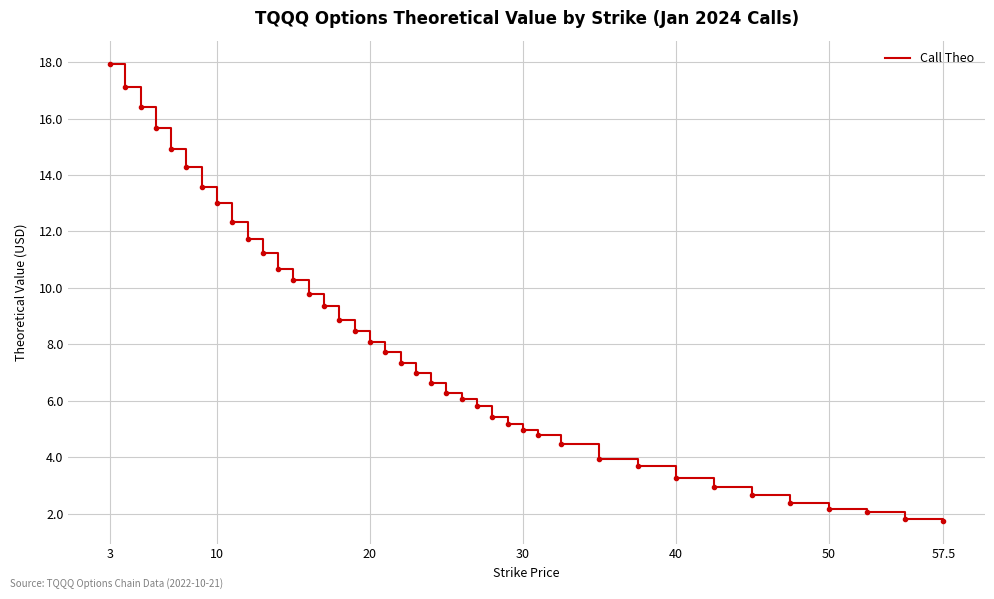

What is the difference between the maximum and minimum values?

16.2